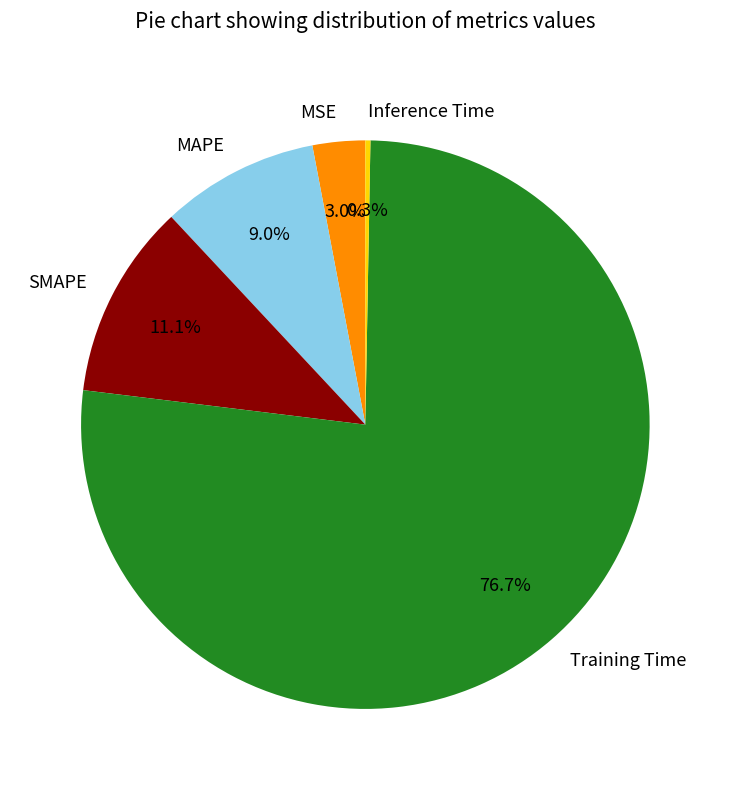

To the nearest percent, what is the difference between the largest and smallest slice percentages?

76%